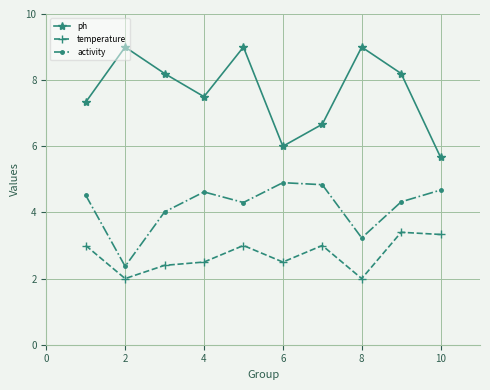

What is the sum of all ph values?

76.6